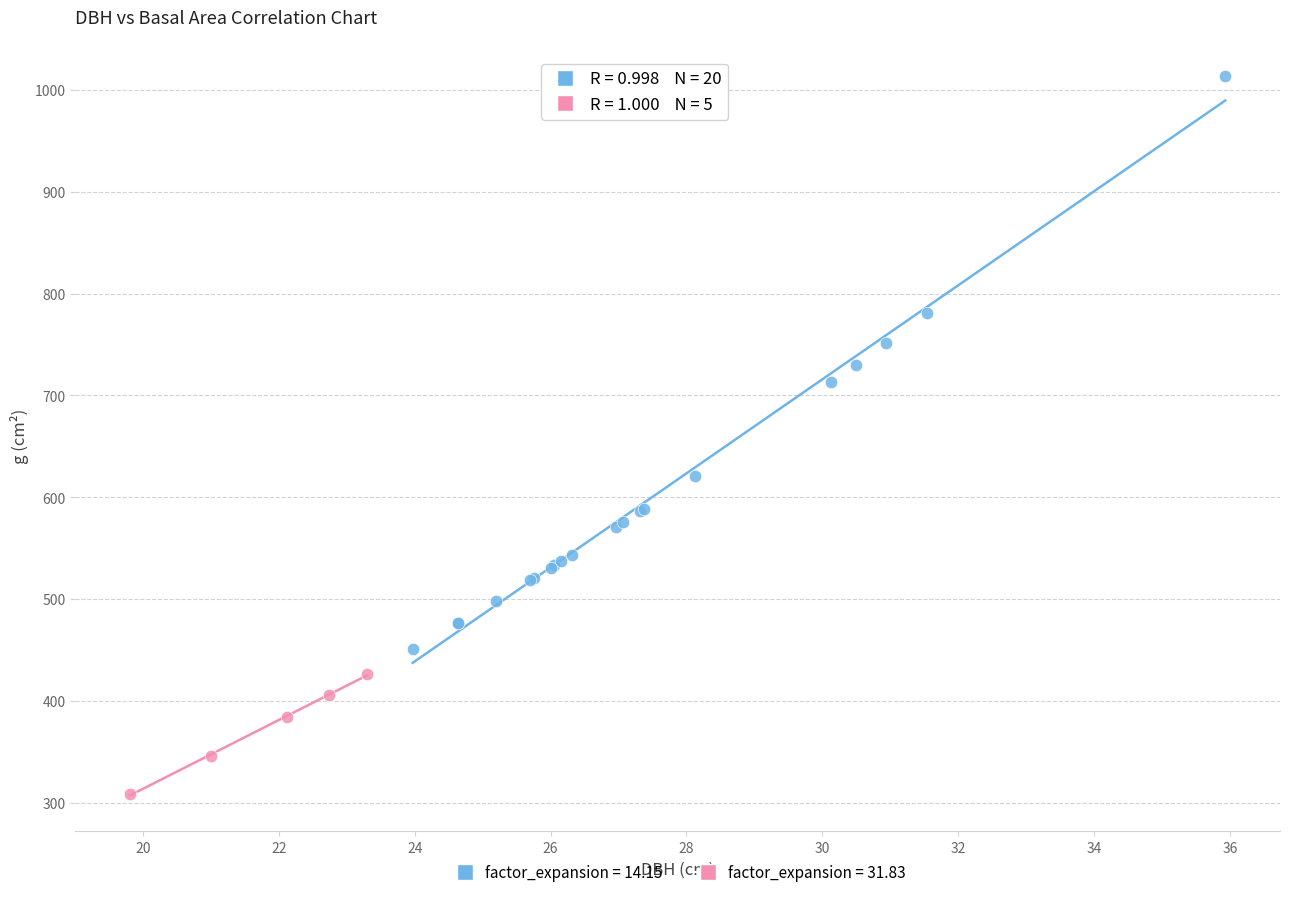

Which series reaches the maximum Y coordinate?

factor_expansion = 14.15